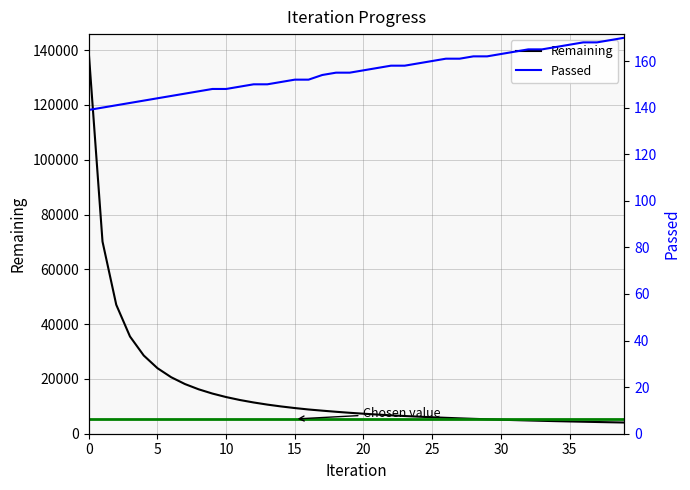

What is the minimum value for Remaining?

4086